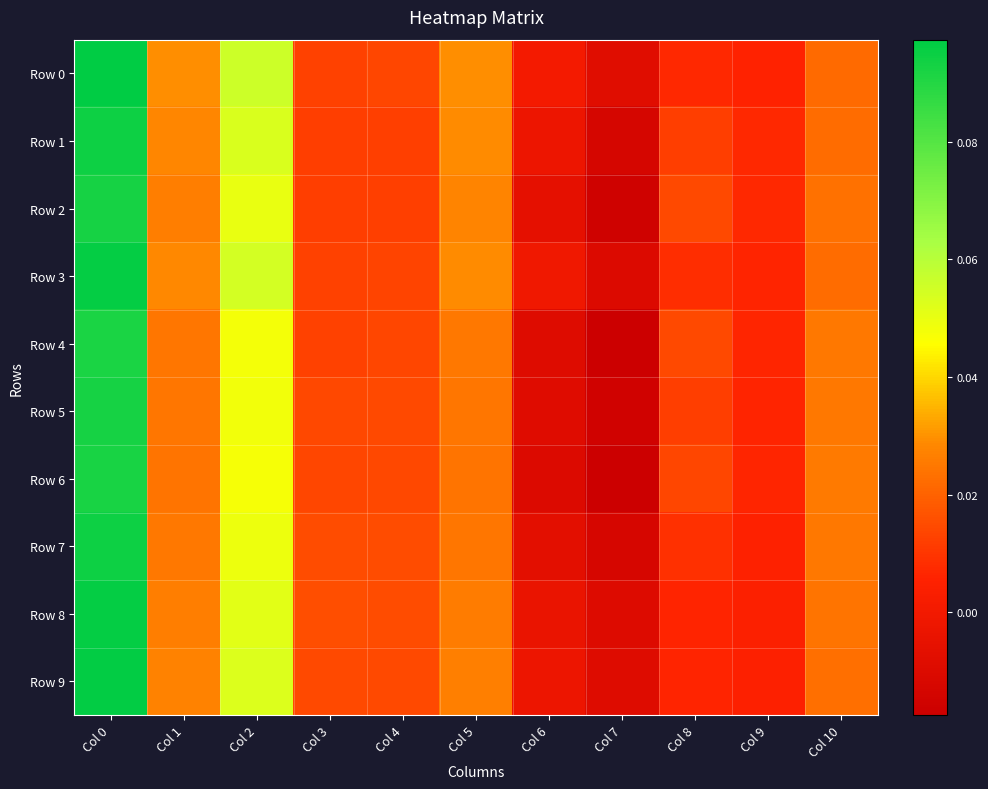

What is the greatest value displayed?

0.1